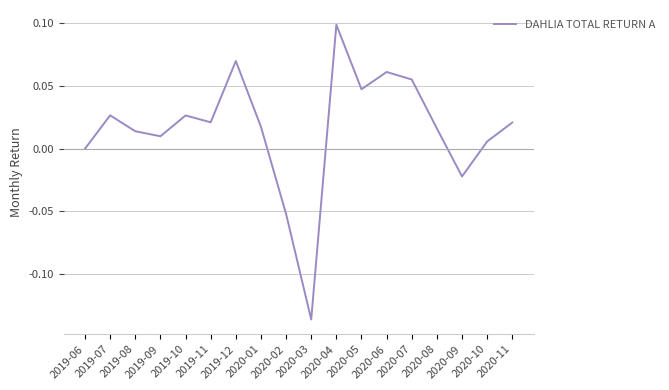

Does the chart display data point markers on the line(s)?

No